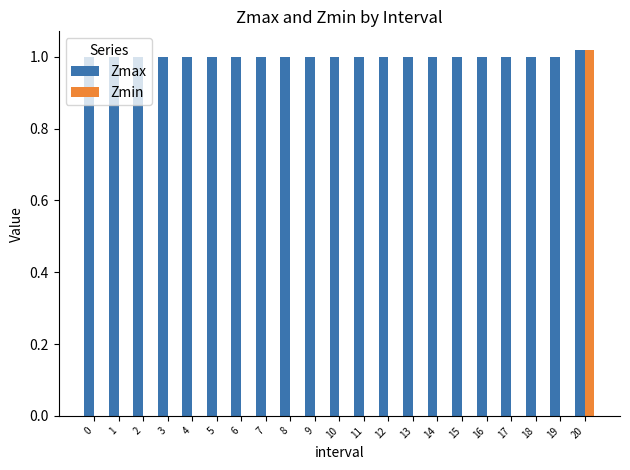

Which series has the largest total across all categories?

Zmax